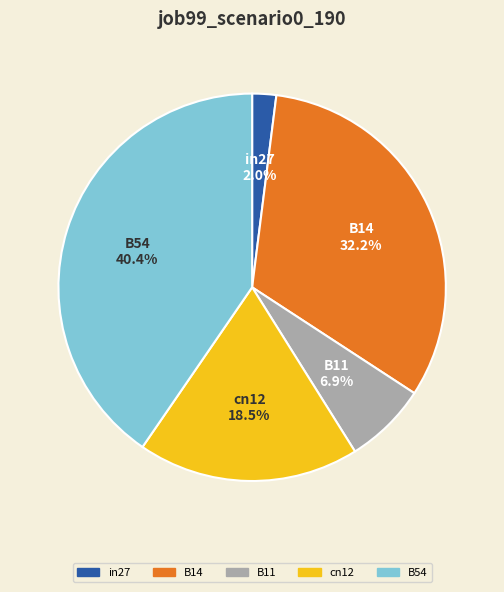

To the nearest percent, what is the difference between the largest and smallest slice percentages?

38%